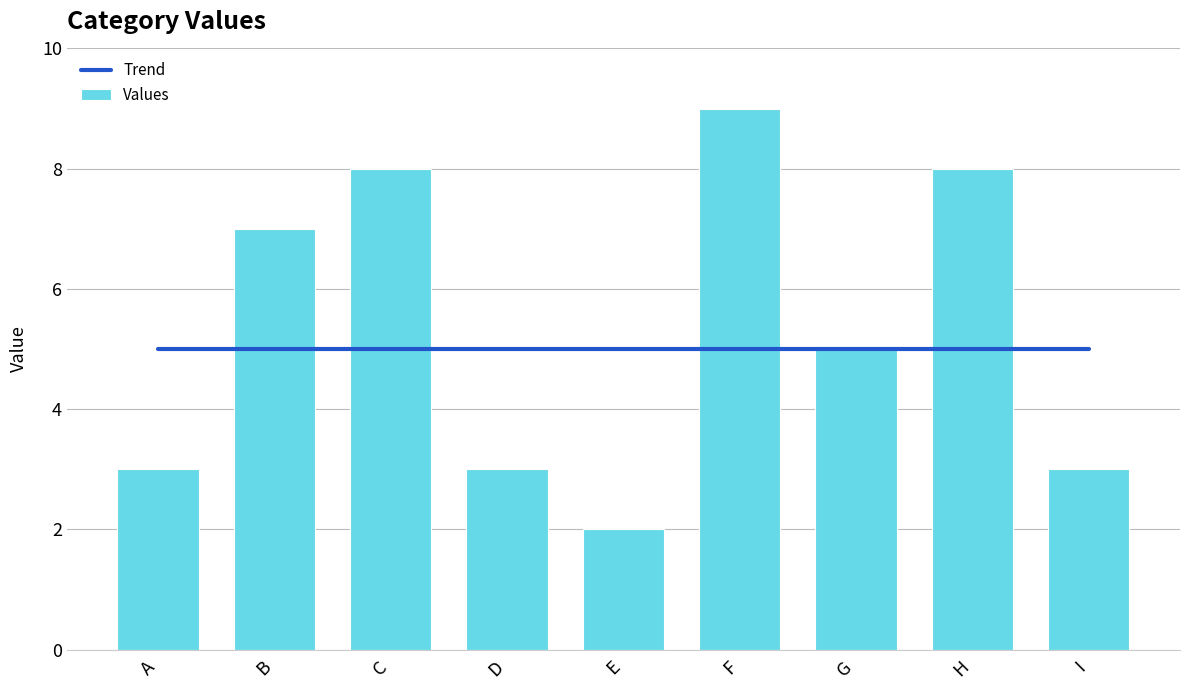

Is the value of Values at C greater than the value of Trend at B?

Yes